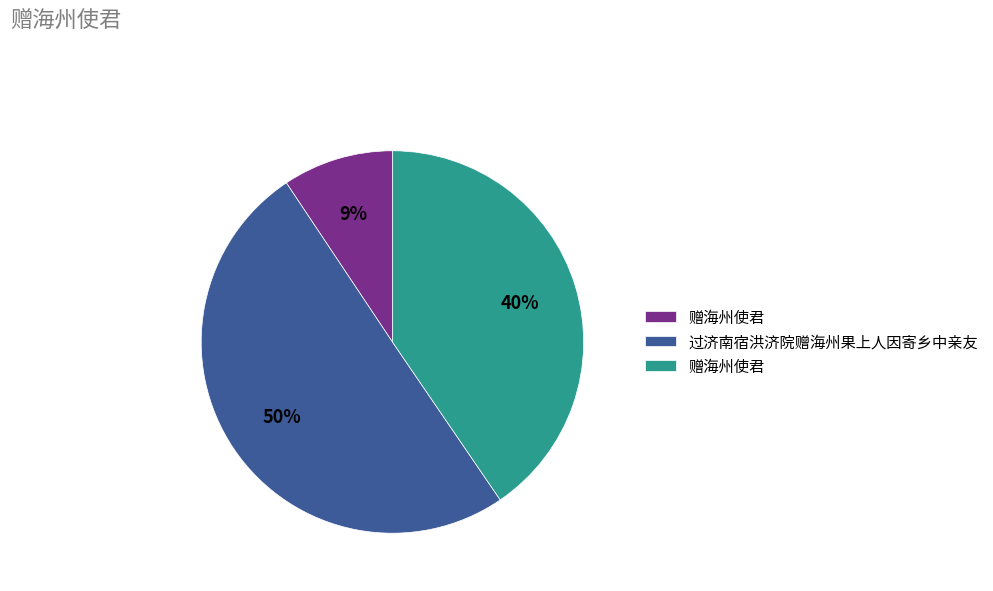

To the nearest percent, what is the average slice percentage?

33%